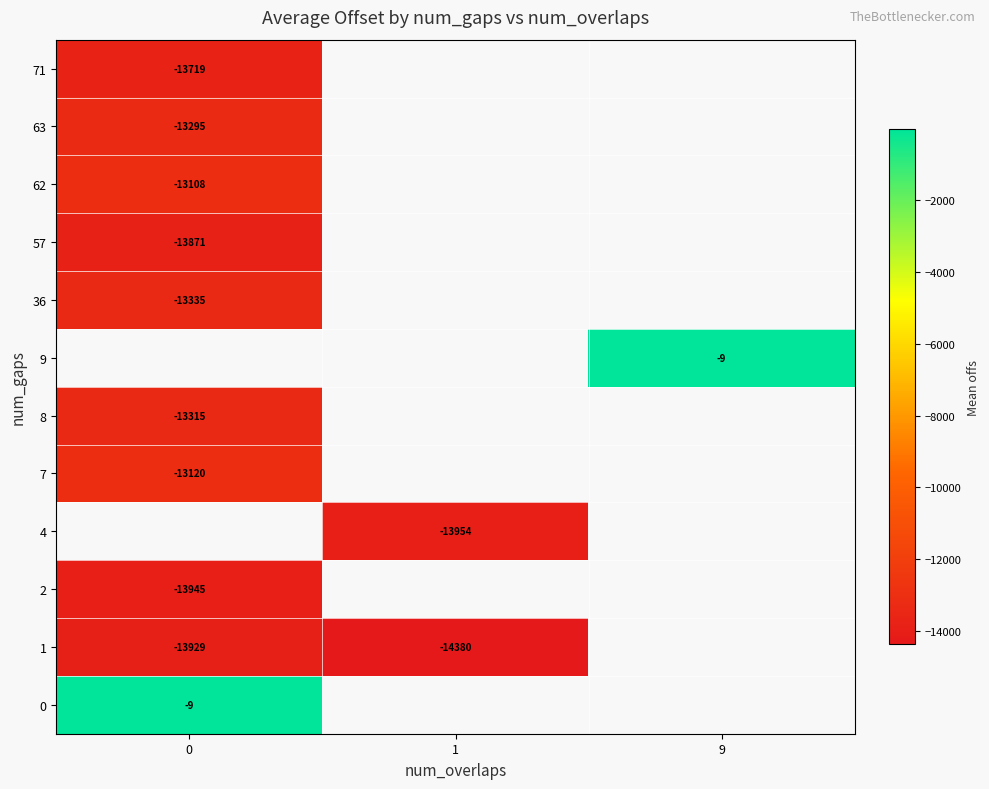

The value of 63 at 0 is -21661. True or false?

False